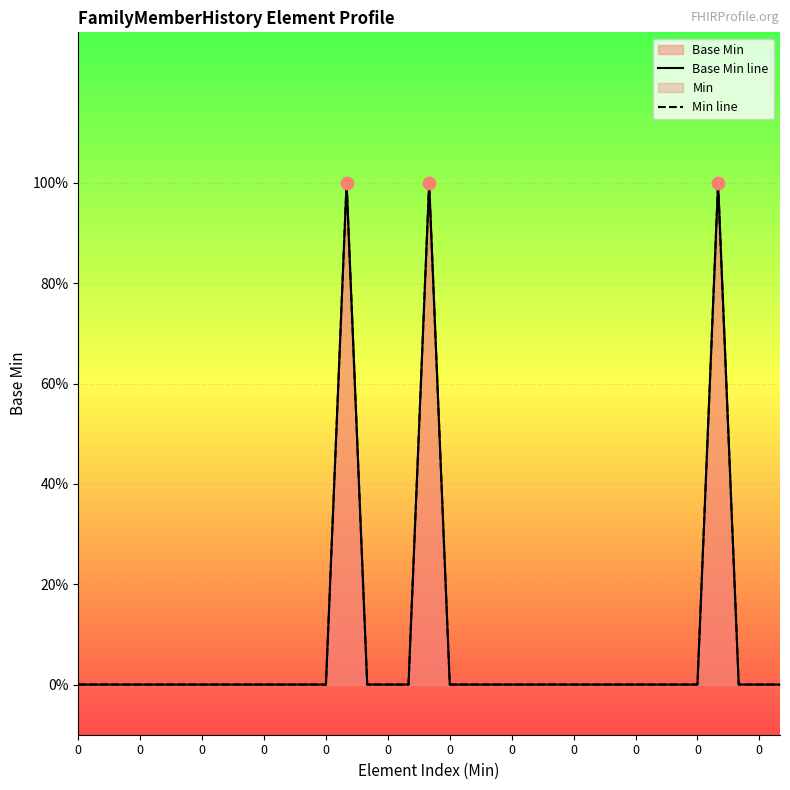

Which series has the largest total across all categories?

Base Min line